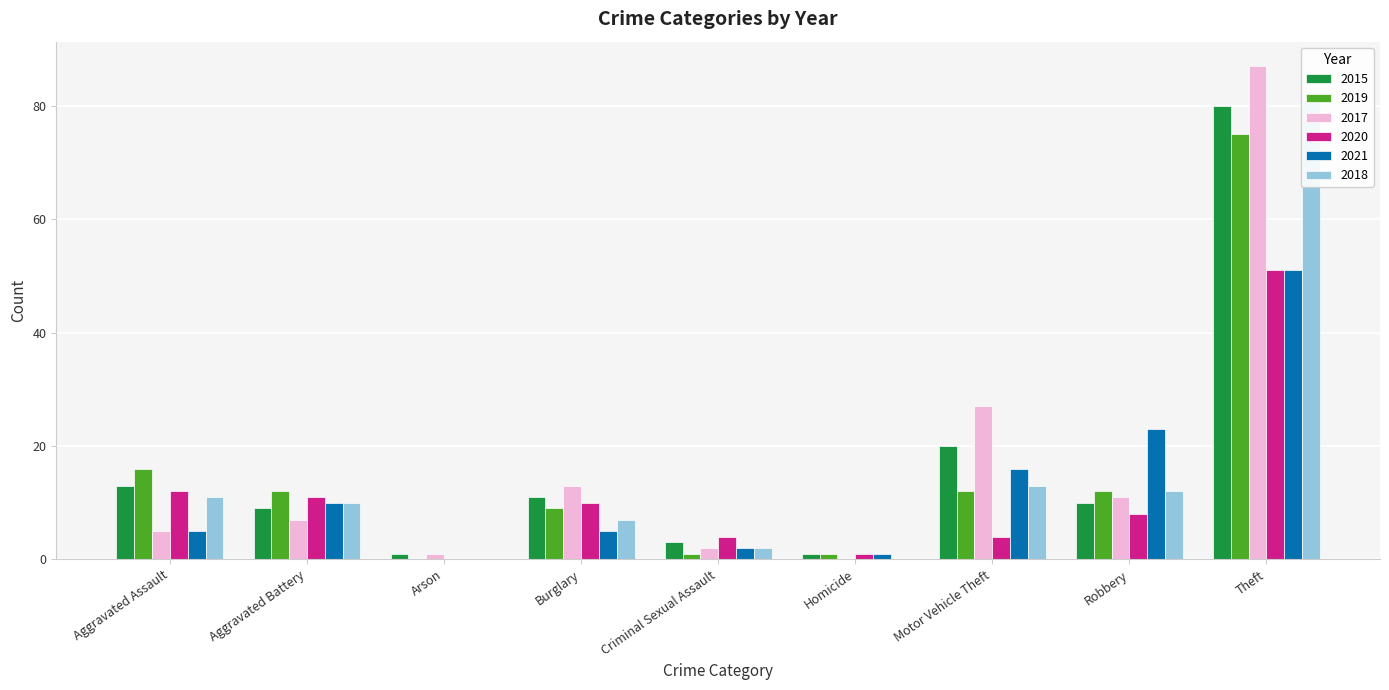

How many positive values does the 2020 series have?

8